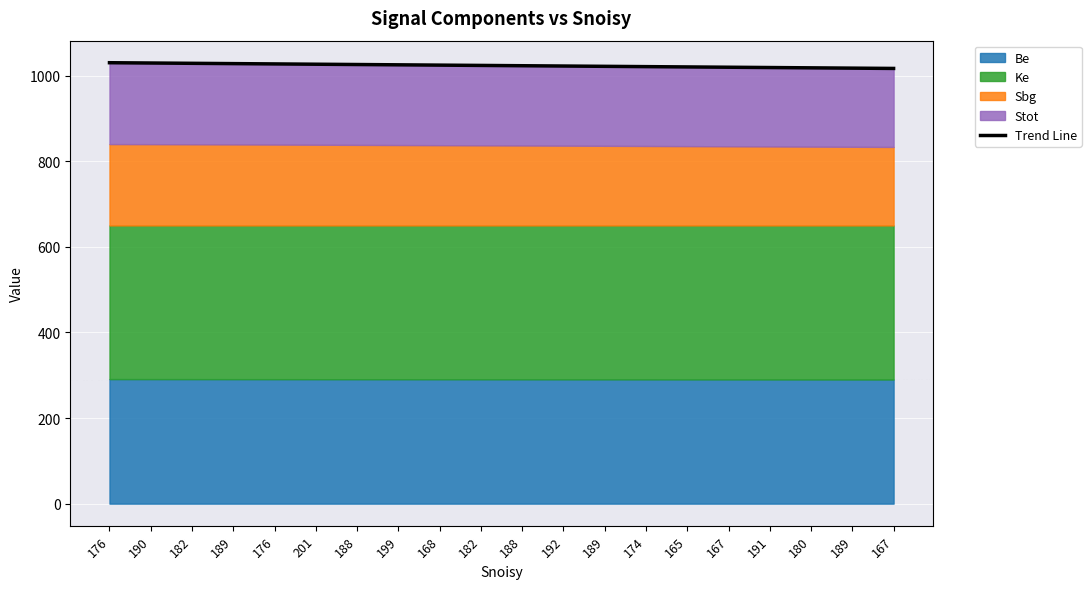

Which label corresponds to the smallest value in the chart?

167